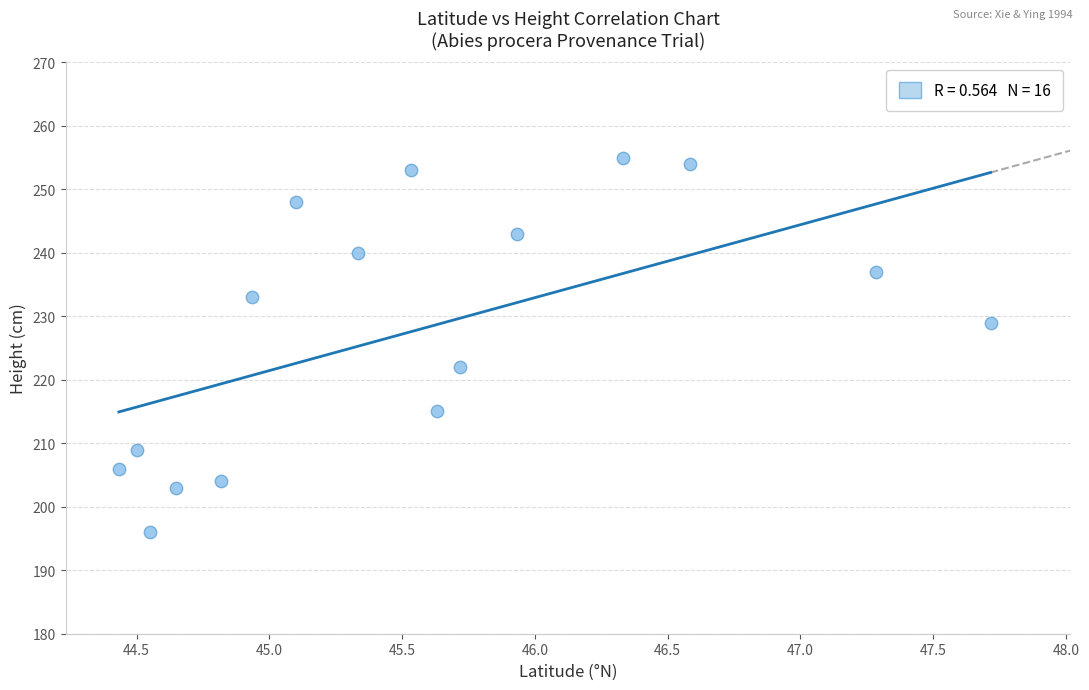

What is the range of Y values (max minus min)?

59